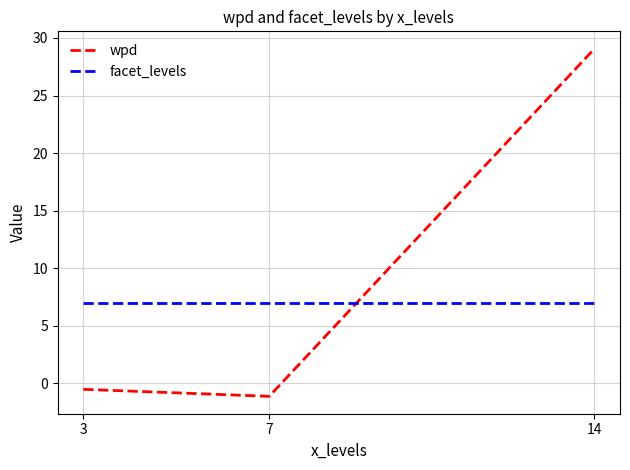

List the series in order of their overall mean, highest first.

wpd, facet_levels